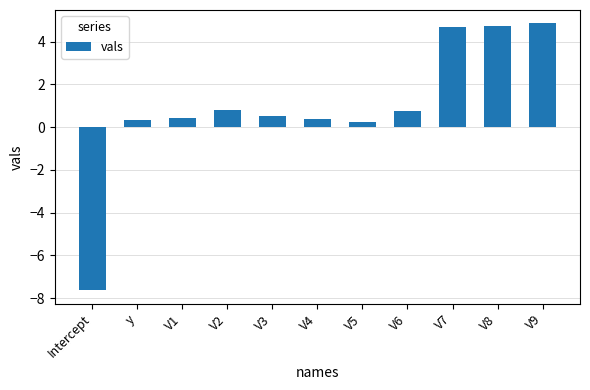

What is the difference between the values at V7 and V6?

3.9